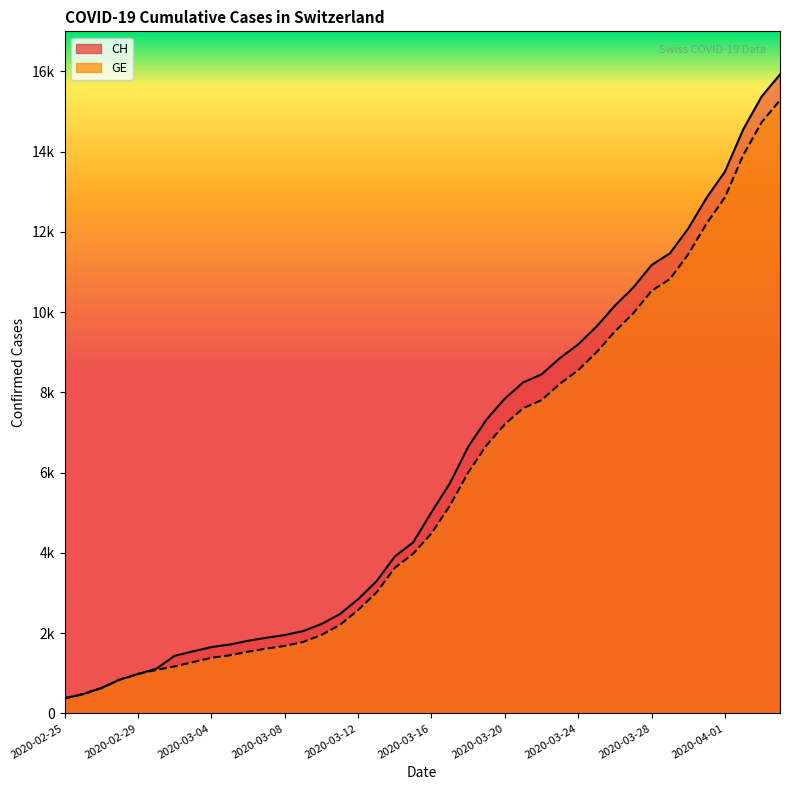

What is the difference between the maximum and minimum values in the GE series?

14909